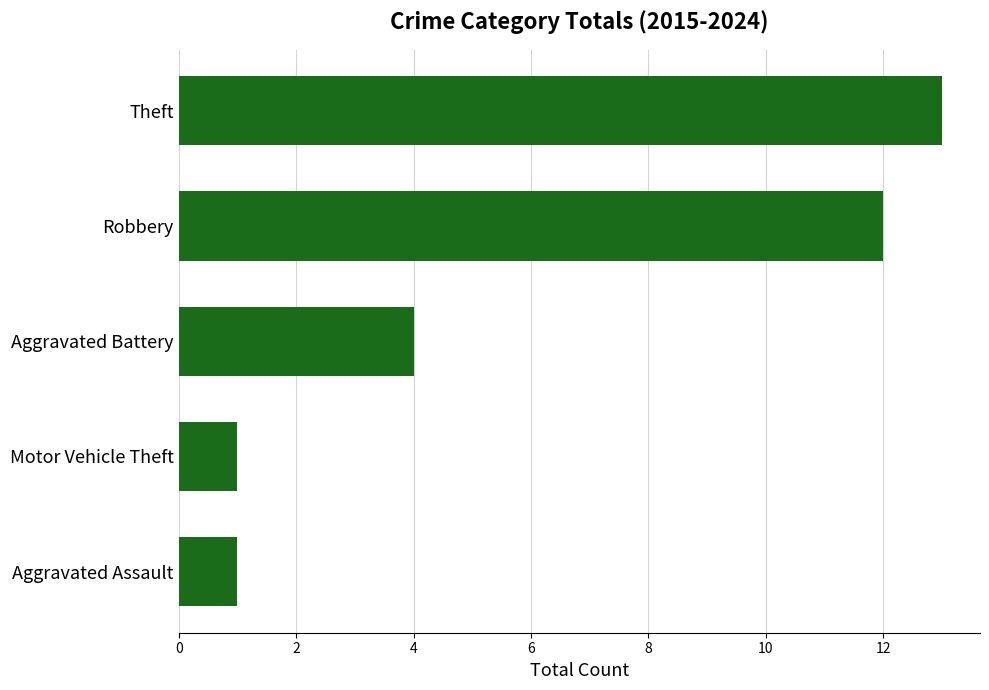

What is the maximum value shown in the chart?

13